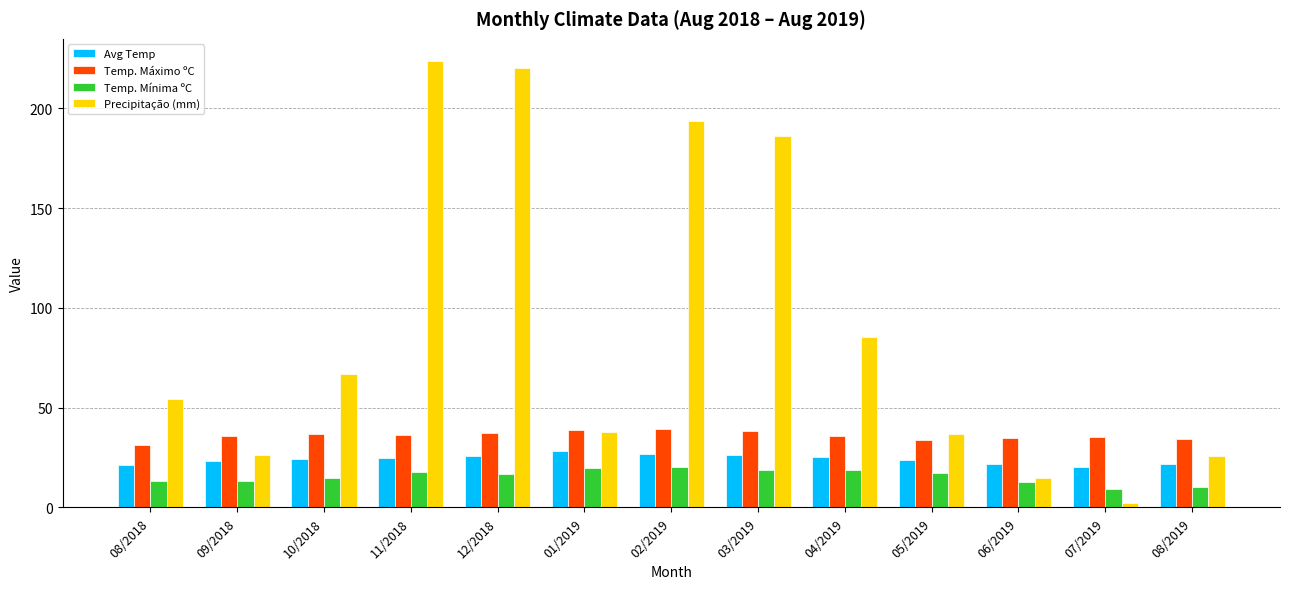

Is it true that Precipitação (mm) equals 75.4 at 02/2019?

False